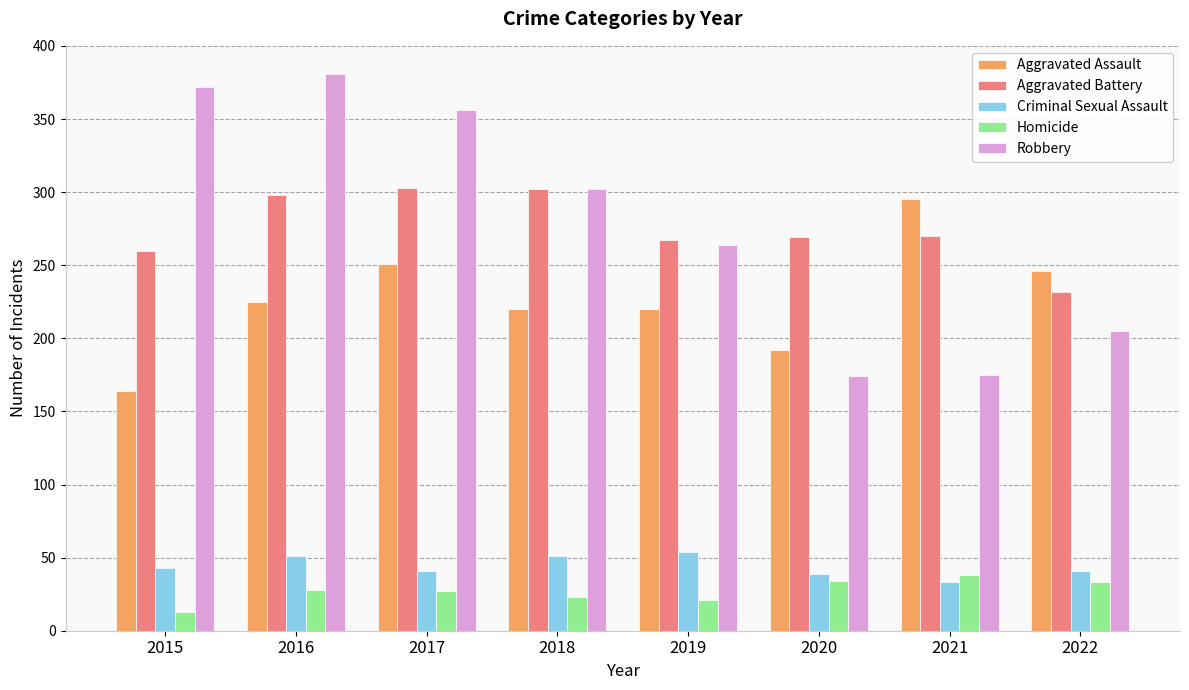

Is the value of Aggravated Battery at 2019 greater than the value of Robbery at 2022?

Yes